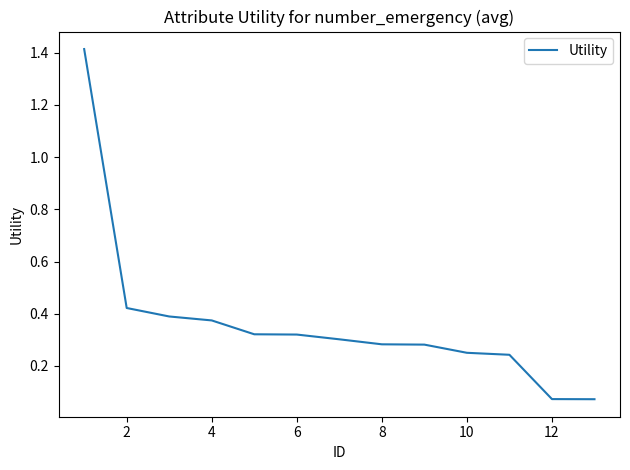

What is the difference between the maximum and minimum values?

1.3